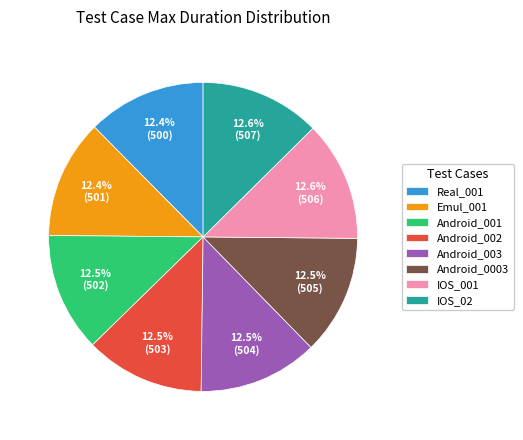

Is Real_001 the majority of the pie?

No